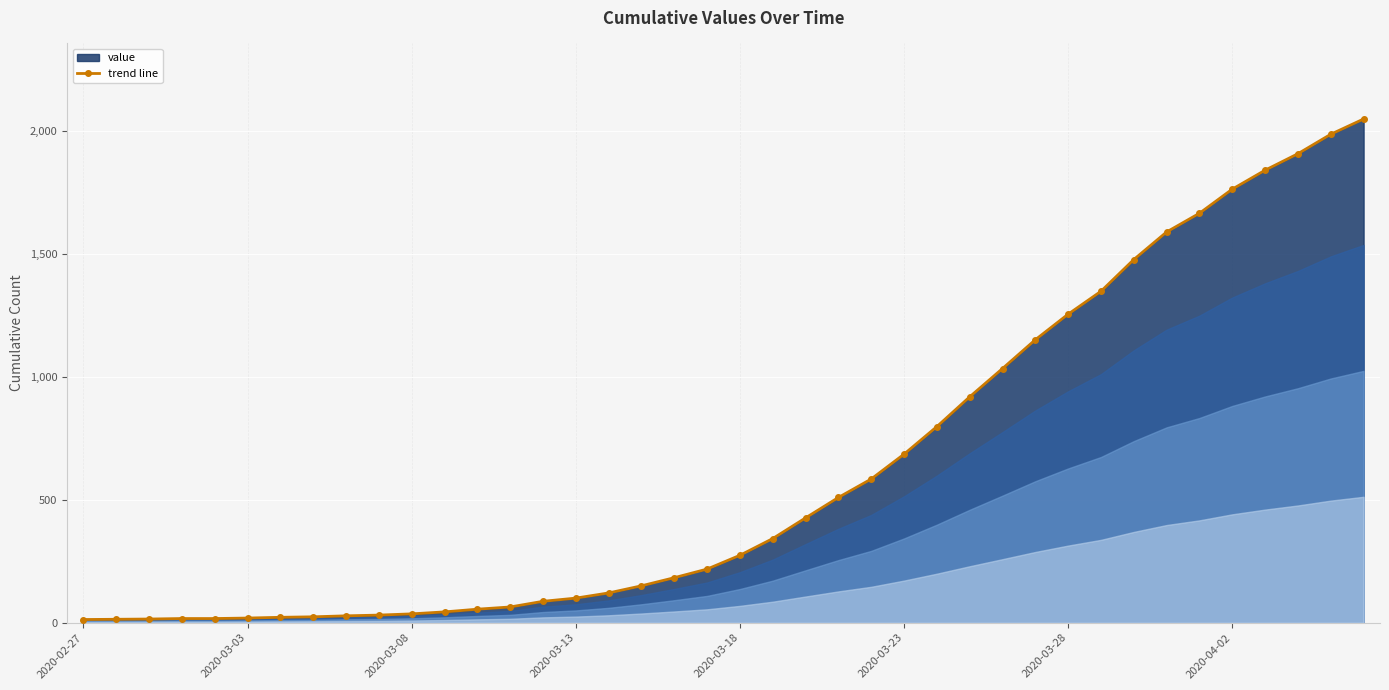

How many lines are shown in the chart?

1